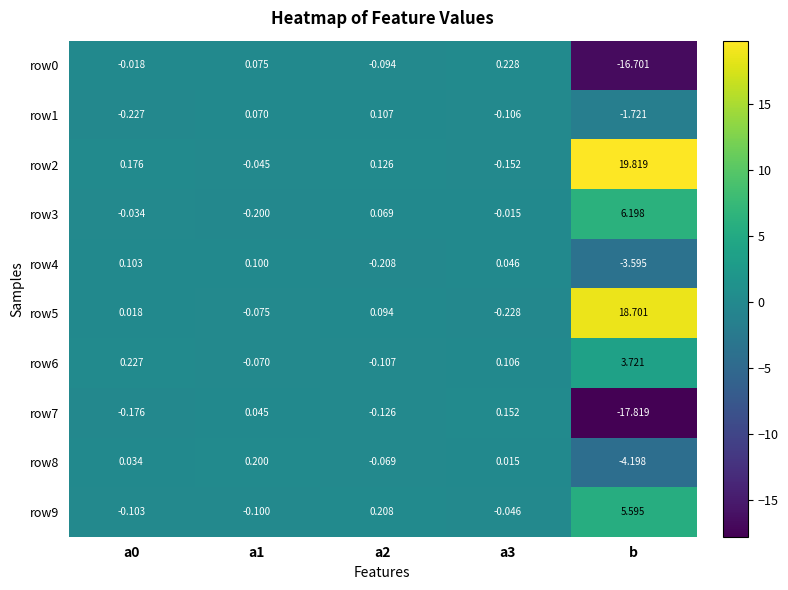

Which category has the highest value across all series?

b